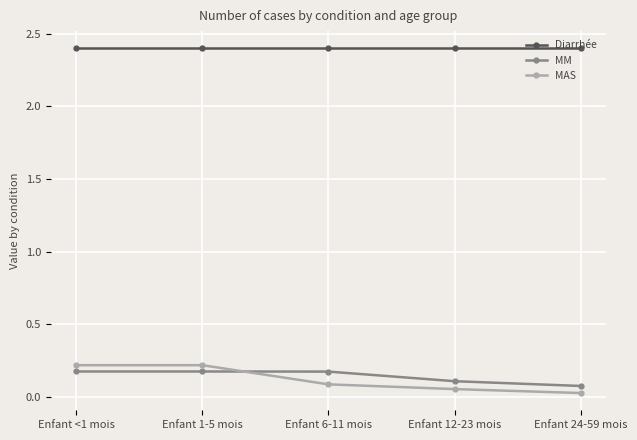

Read the Diarrhée value at Enfant 12-23 mois.

2.4